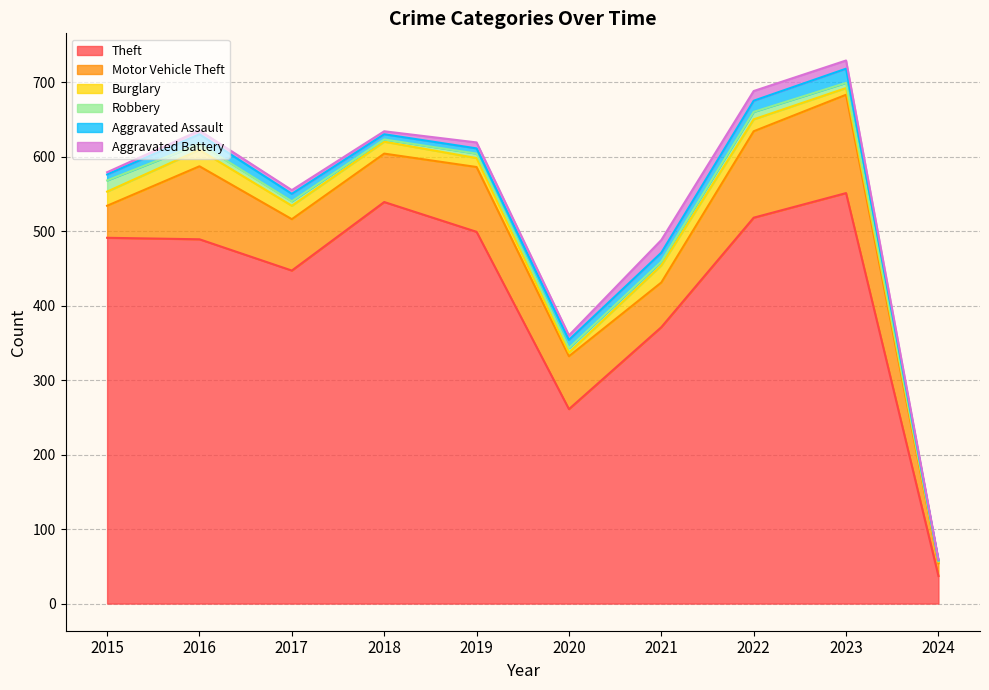

At which label is Aggravated Battery closest to 9?

2019